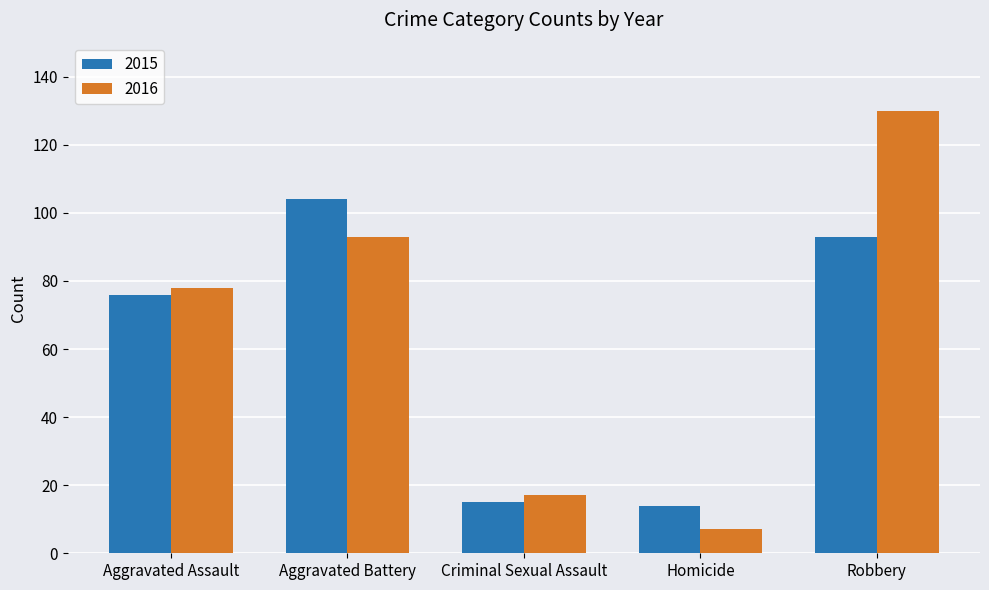

List the labels in order of 2016 value, smallest first.

Homicide, Criminal Sexual Assault, Aggravated Assault, Aggravated Battery, Robbery